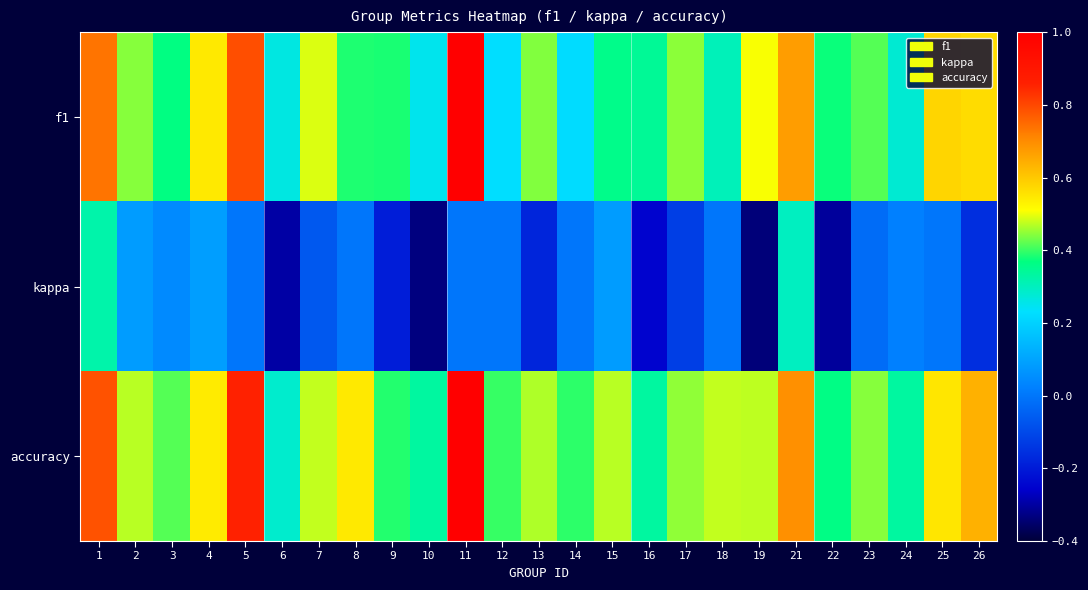

List the series in order of their peak value, highest first.

f1, accuracy, kappa